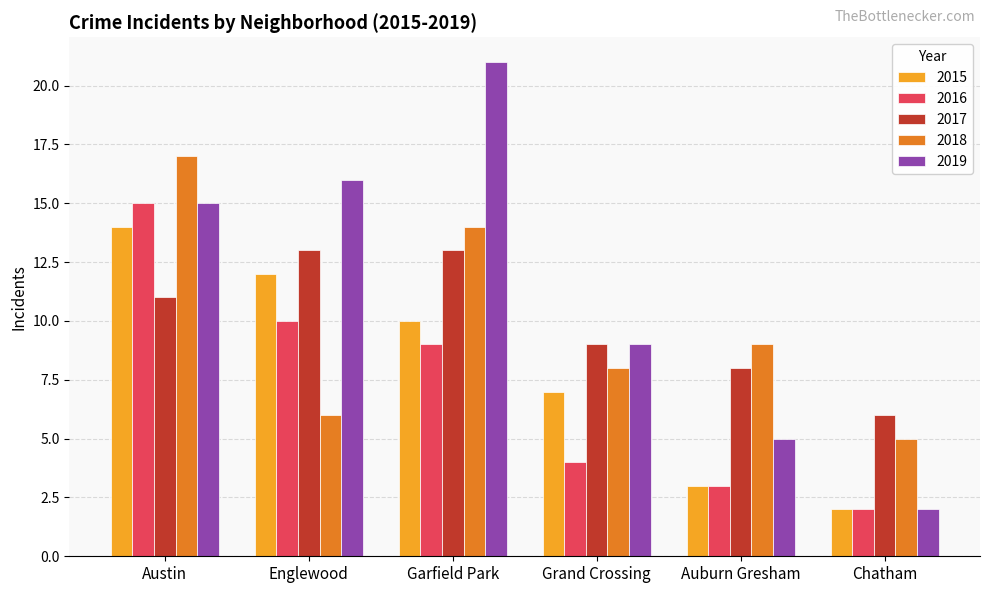

What is the average value of the 2018 series?

10